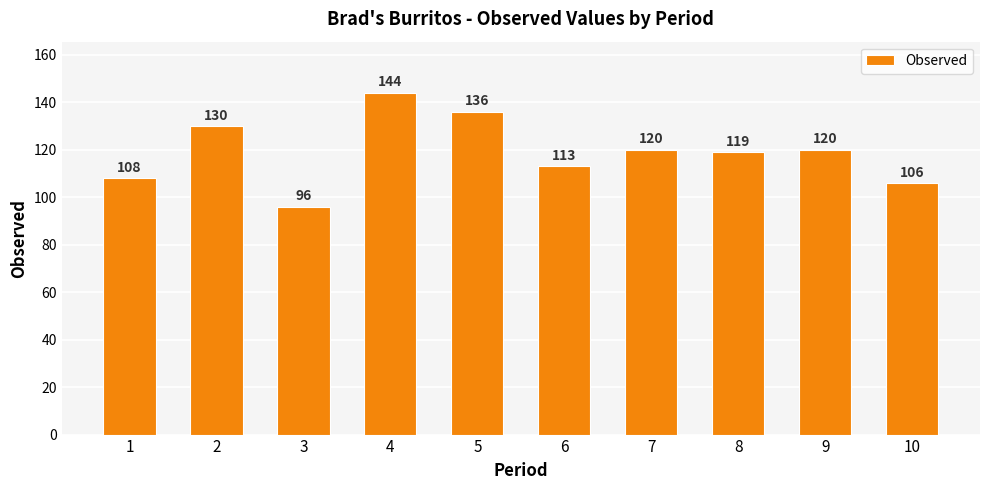

Between 10 and 8, which is larger?

8